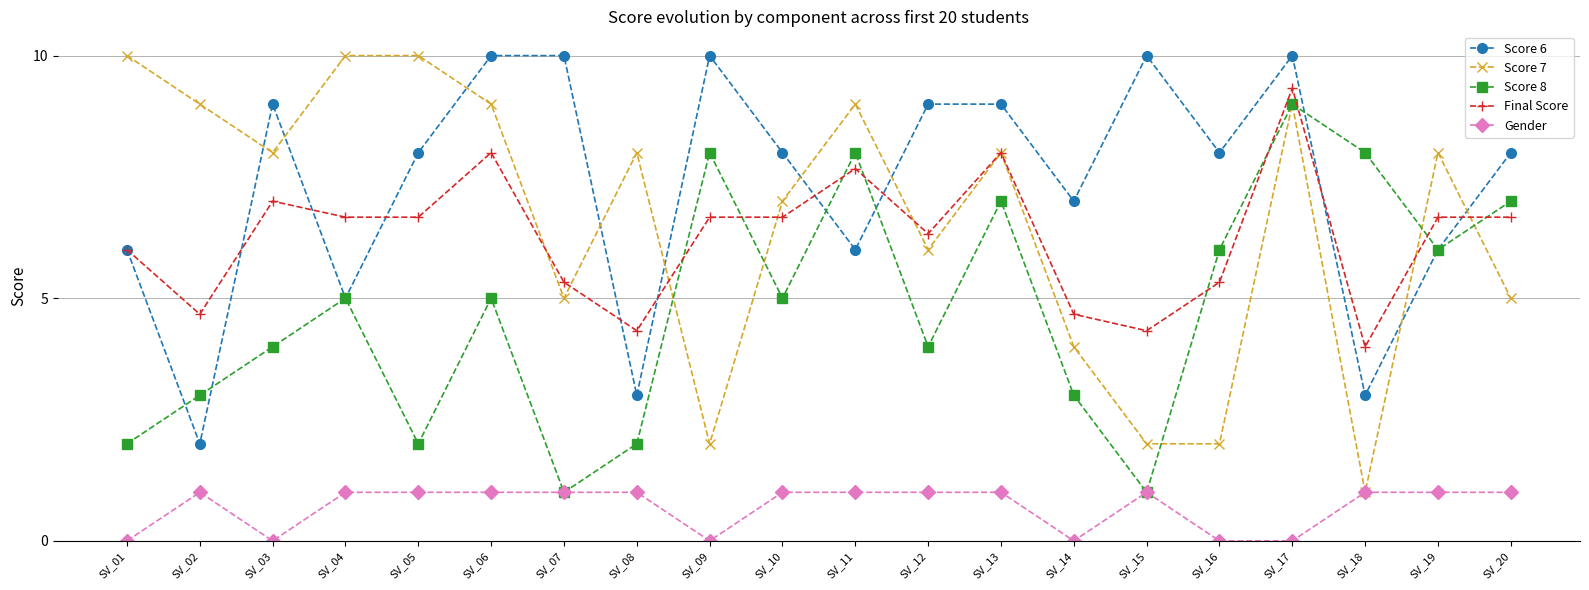

What is the difference between the maximum and minimum values in the Score 6 series?

8.0